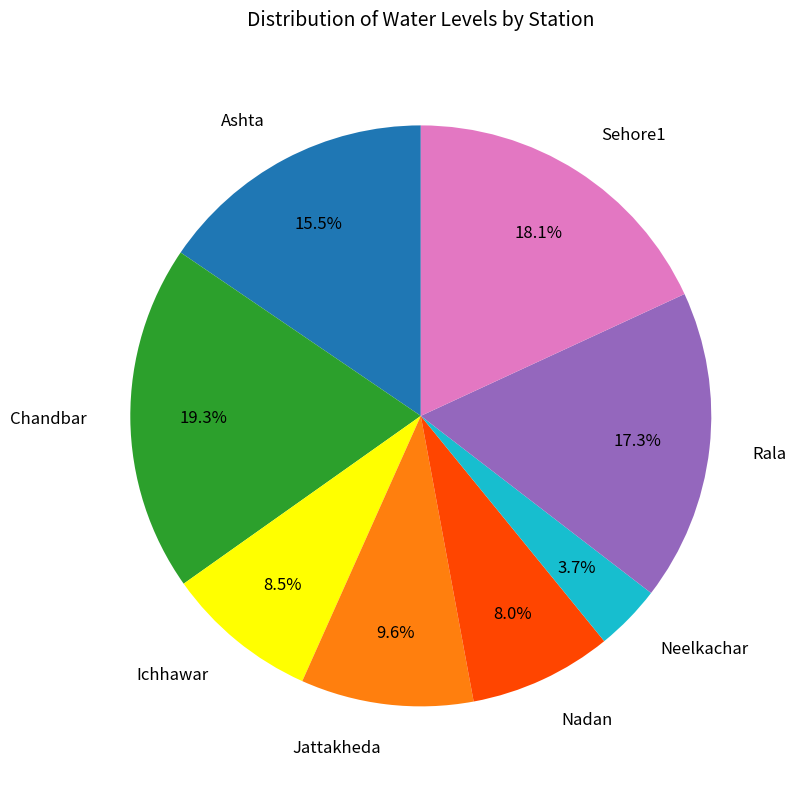

What is the ratio of the value at Chandbar to the value at Neelkachar?

5.2